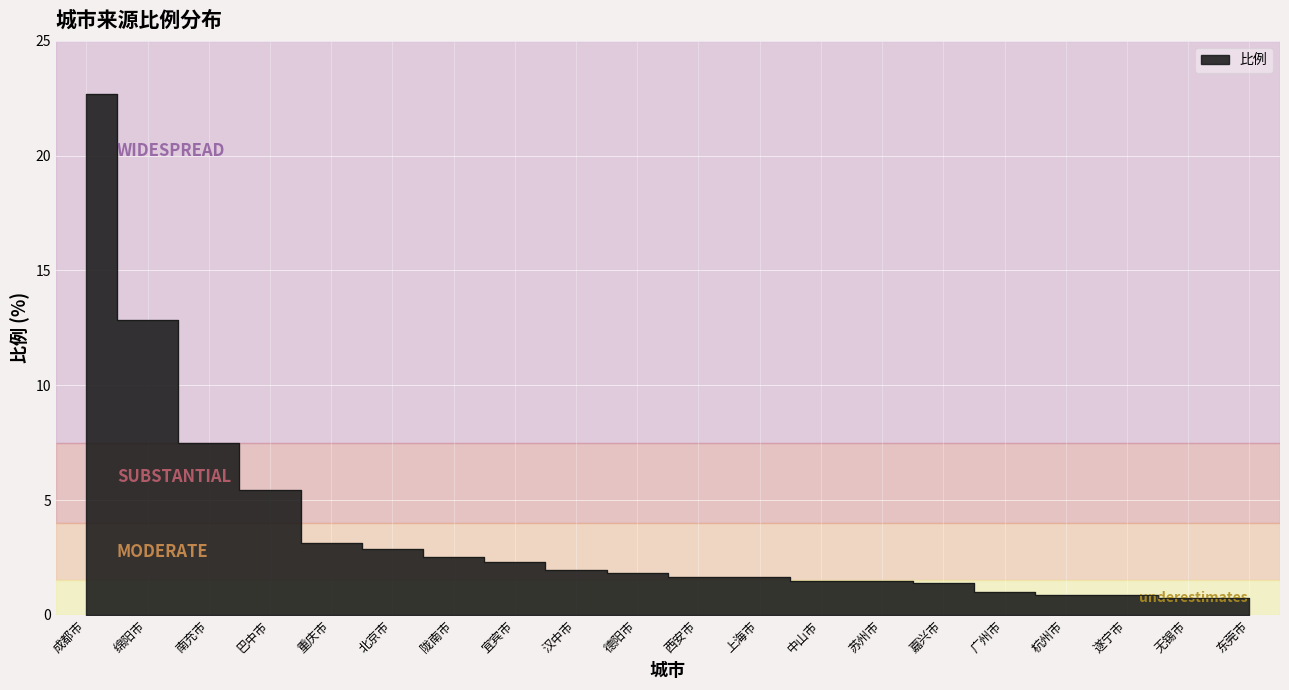

How many data points does each series have?

20